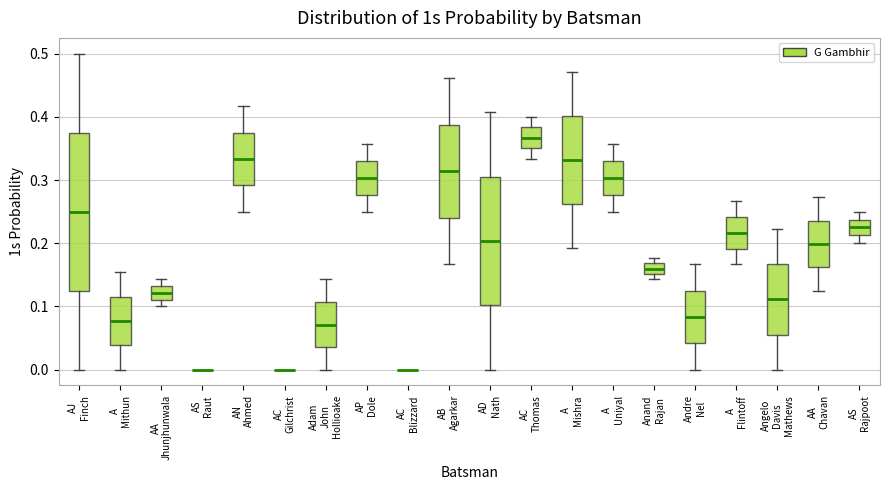

Reading left to right, transcribe this box plot: for each box, give where its median line is, the range the box spans, and where its two whiskers end, as read against the y-axis. The values are not printed on the chart, so give them approximately, as read against the axis.

AJ Finch: median 0.25, box 0.13 to 0.38, whiskers 0.00 to 0.50
A Mithun: median 0.08, box 0.04 to 0.12, whiskers 0.00 to 0.15
AA Jhunjhunwala: median 0.12, box 0.11 to 0.13, whiskers 0.10 to 0.14
AS Raut: box collapsed to a line at 0.00, whiskers 0.00 to 0.00
AN Ahmed: median 0.33, box 0.29 to 0.38, whiskers 0.25 to 0.42
AC Gilchrist: box collapsed to a line at 0.00, whiskers 0.00 to 0.00
Adam John Hollioake: median 0.07, box 0.04 to 0.11, whiskers 0.00 to 0.14
AP Dole: median 0.30, box 0.28 to 0.33, whiskers 0.25 to 0.36
AC Blizzard: box collapsed to a line at 0.00, whiskers 0.00 to 0.00
AB Agarkar: median 0.31, box 0.24 to 0.39, whiskers 0.17 to 0.46
AD Nath: median 0.20, box 0.10 to 0.31, whiskers 0.00 to 0.41
AC Thomas: median 0.37, box 0.35 to 0.38, whiskers 0.33 to 0.40
A Mishra: median 0.33, box 0.26 to 0.40, whiskers 0.19 to 0.47
A Uniyal: median 0.30, box 0.28 to 0.33, whiskers 0.25 to 0.36
Anand Rajan: median 0.16, box 0.15 to 0.17, whiskers 0.14 to 0.18
Andre Nel: median 0.08, box 0.04 to 0.13, whiskers 0.00 to 0.17
A Flintoff: median 0.22, box 0.19 to 0.24, whiskers 0.17 to 0.27
Angelo Davis Mathews: median 0.11, box 0.06 to 0.17, whiskers 0.00 to 0.22
AA Chavan: median 0.20, box 0.16 to 0.24, whiskers 0.13 to 0.27
AS Rajpoot: median 0.23, box 0.21 to 0.24, whiskers 0.20 to 0.25